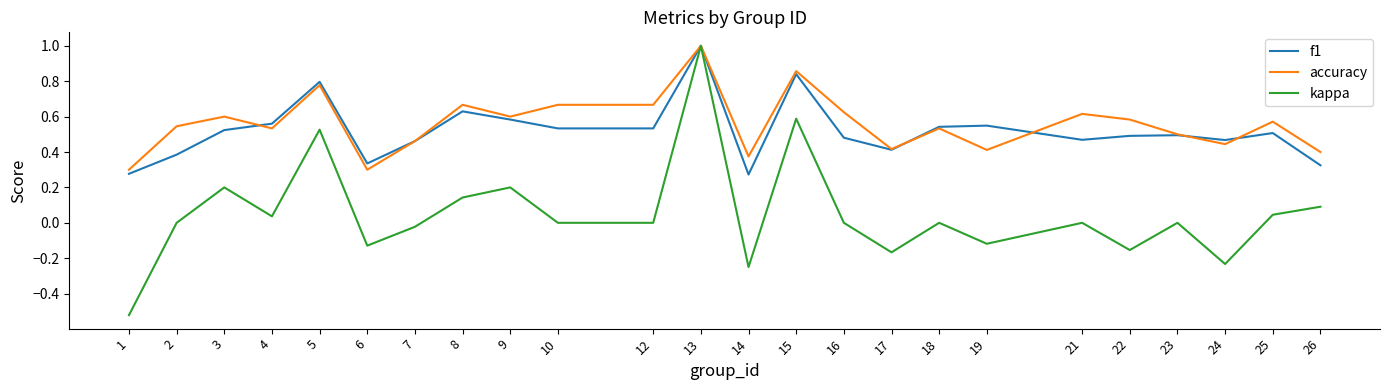

At which category is the sum across all series the highest?

13